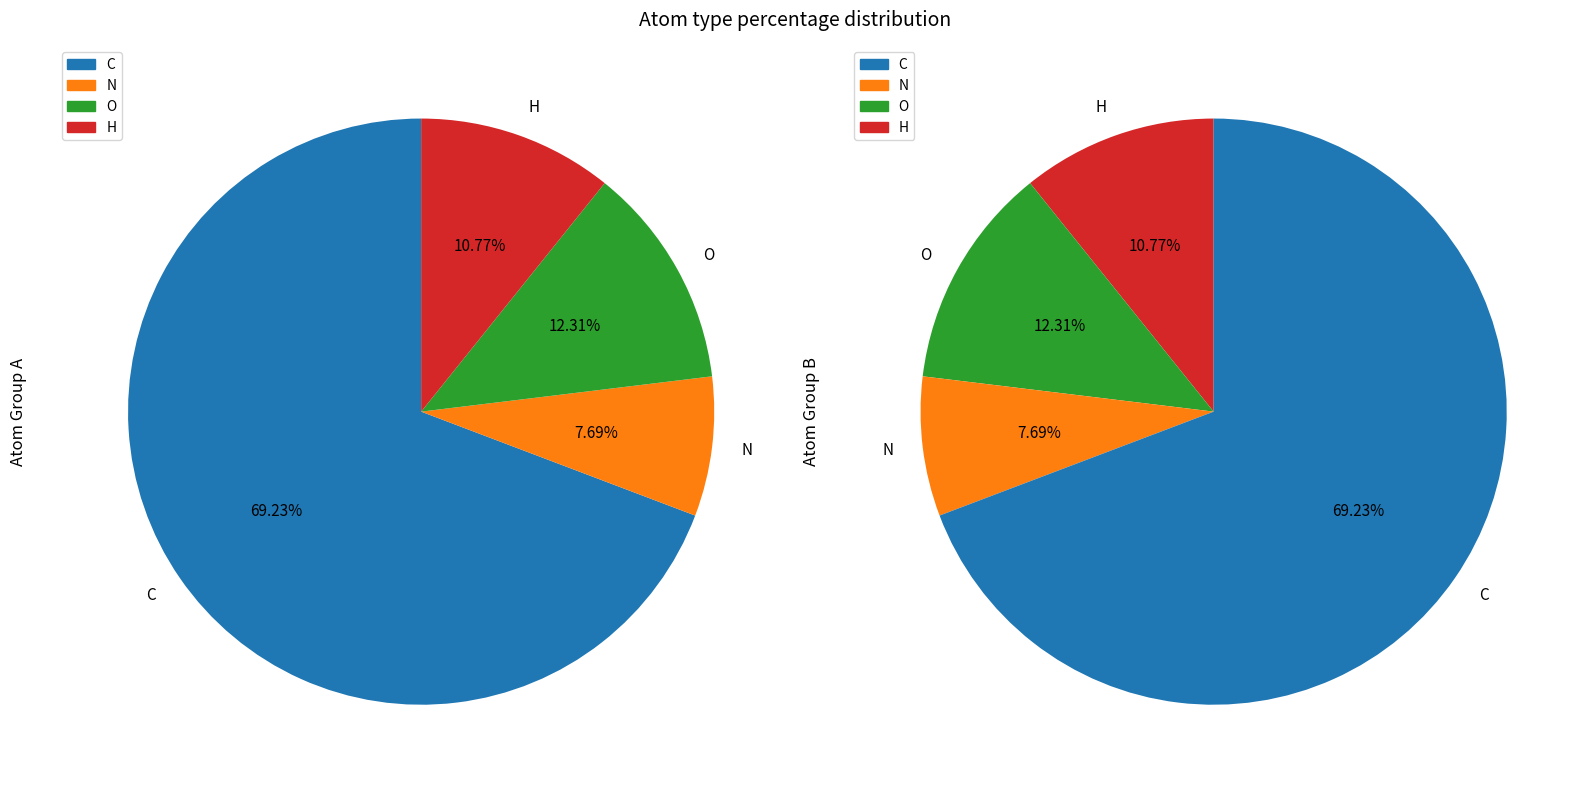

How many slices are in this pie chart?

4